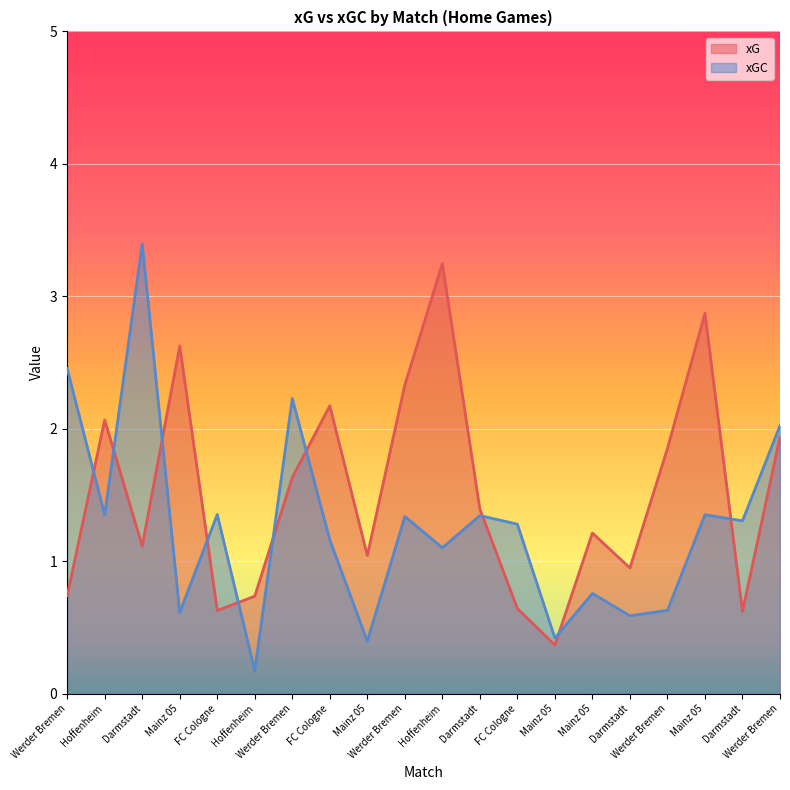

Which series has the largest range (max minus min)?

xGC